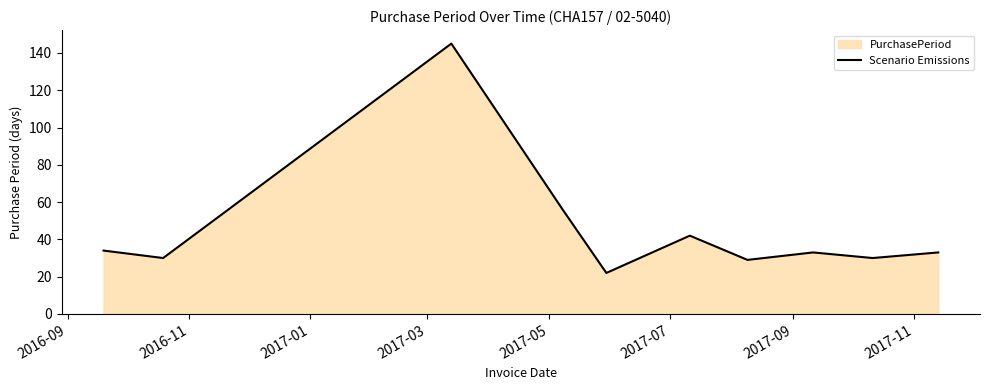

What is the smallest value displayed?

22